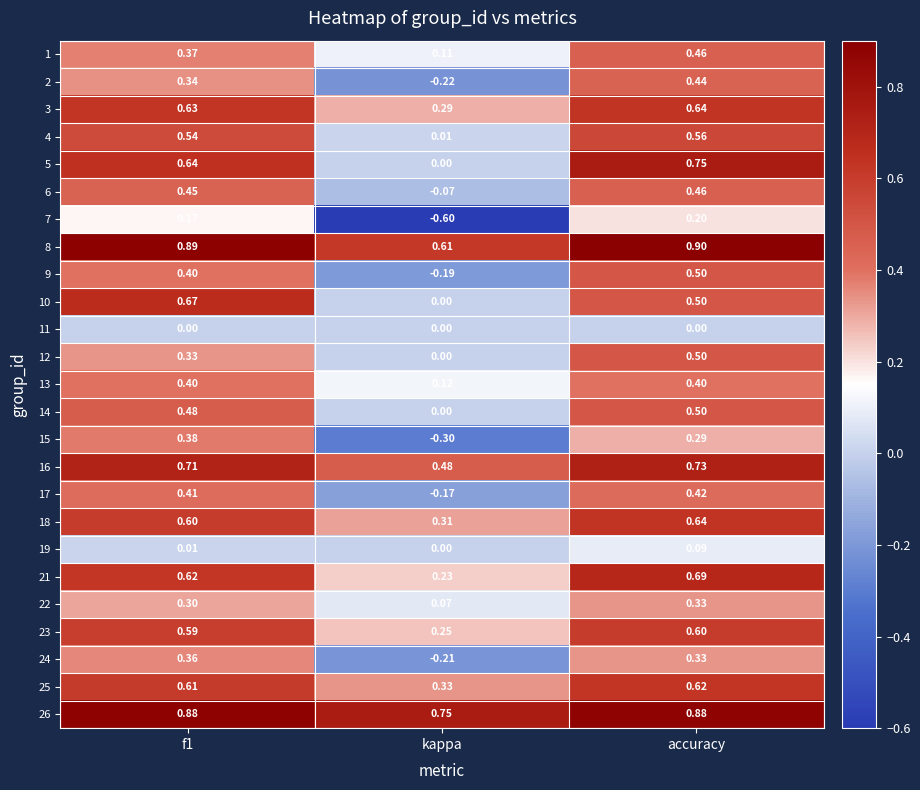

Is the value of 23 at f1 greater than the value of 8 at kappa?

No